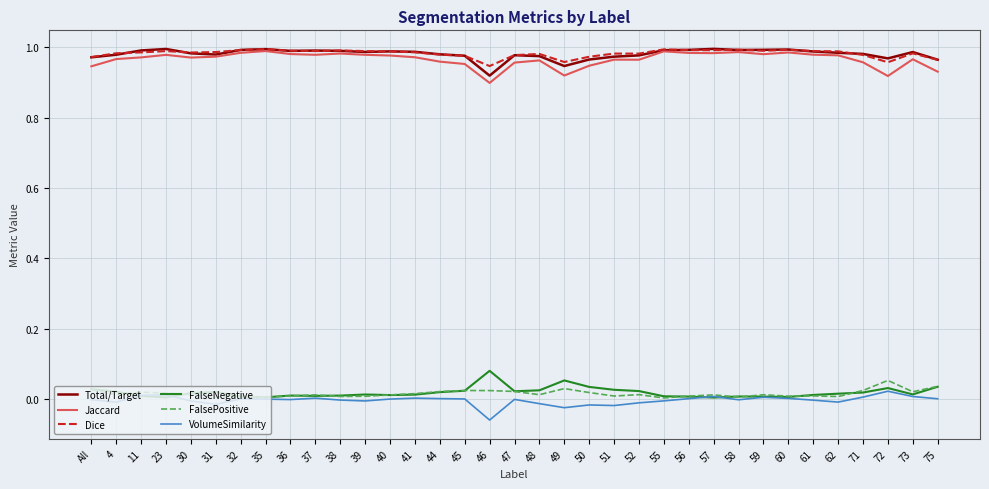

The value of VolumeSimilarity at 32 is 0.0. True or false?

True